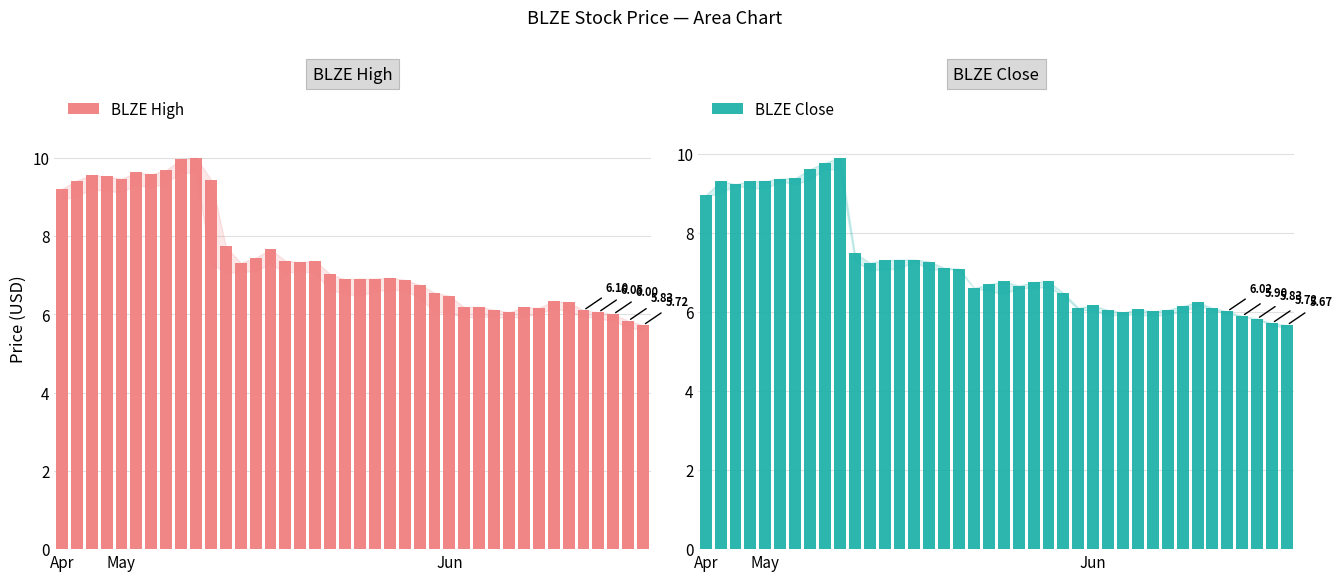

What is the average value of the BLZE Close series?

7.2